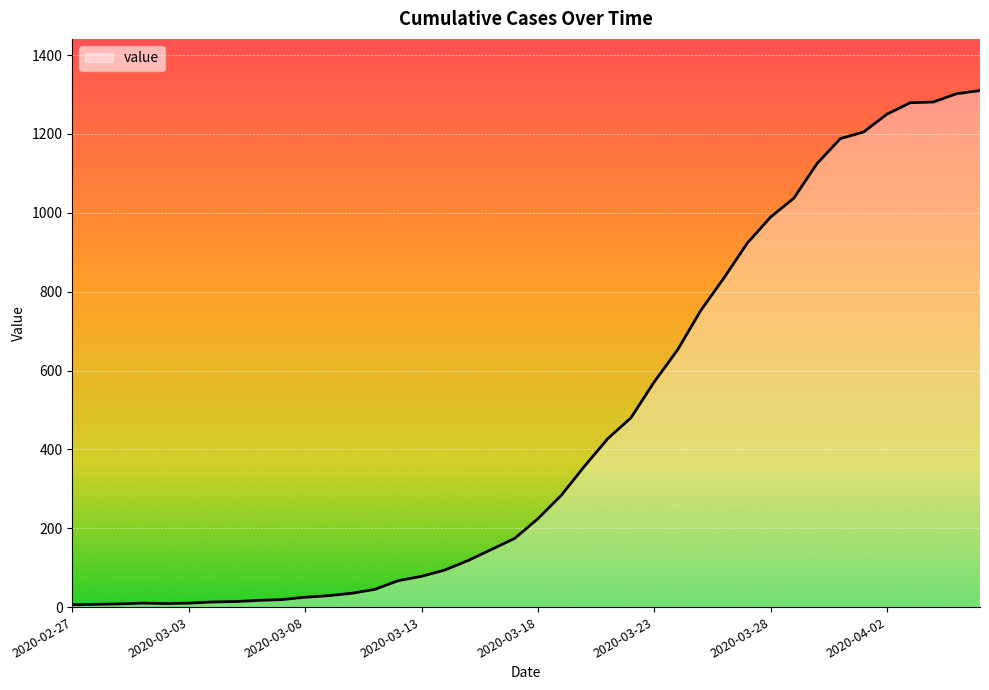

What is the difference between the maximum and minimum values?

1304